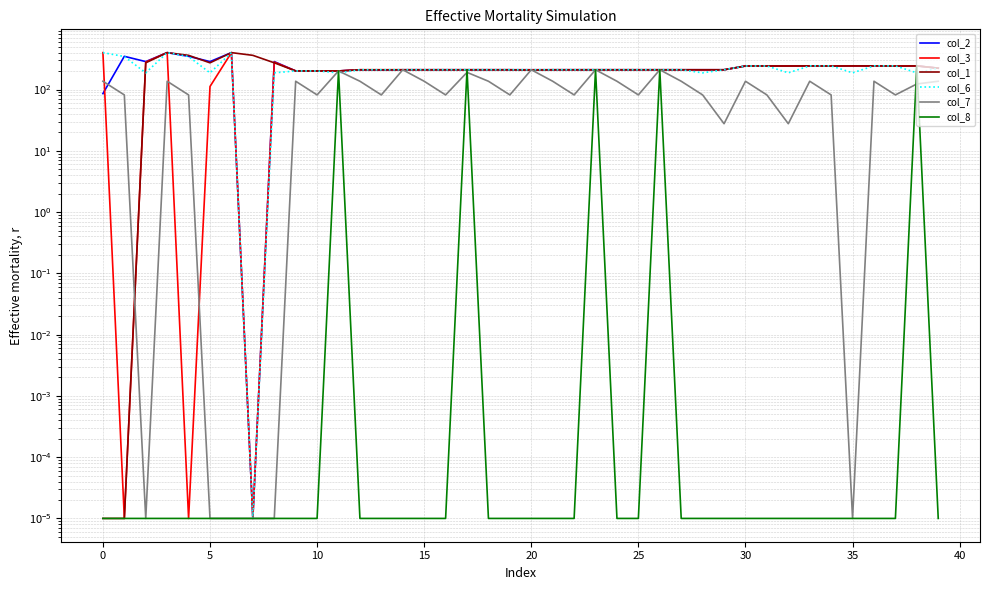

What is the total value across all series at 40?

940.4